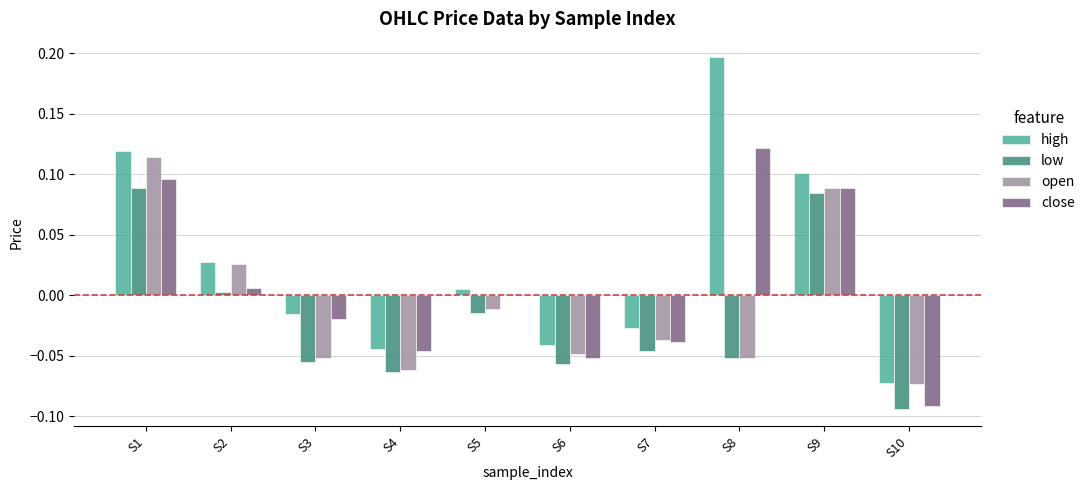

Which category has the lowest value in the high series?

S10